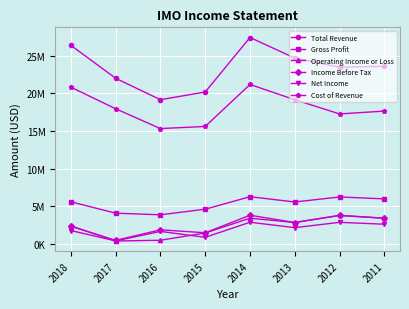

Which category has the lowest value in the Cost of Revenue series?

2016